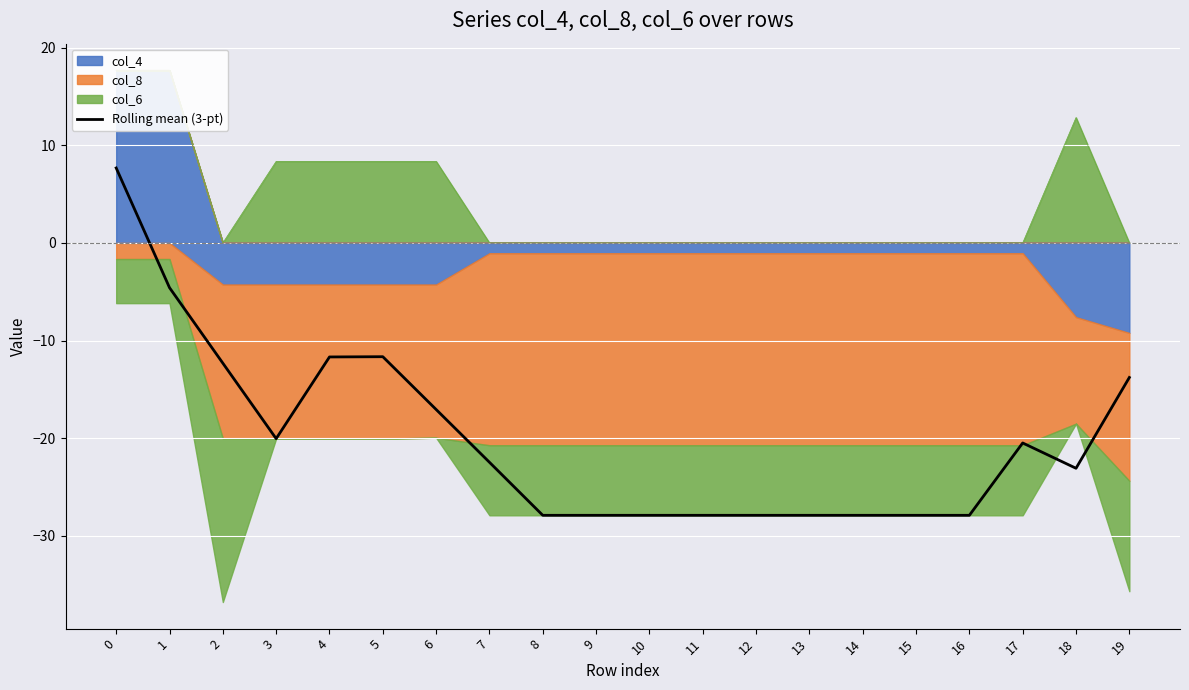

Where is the first local minimum?

3